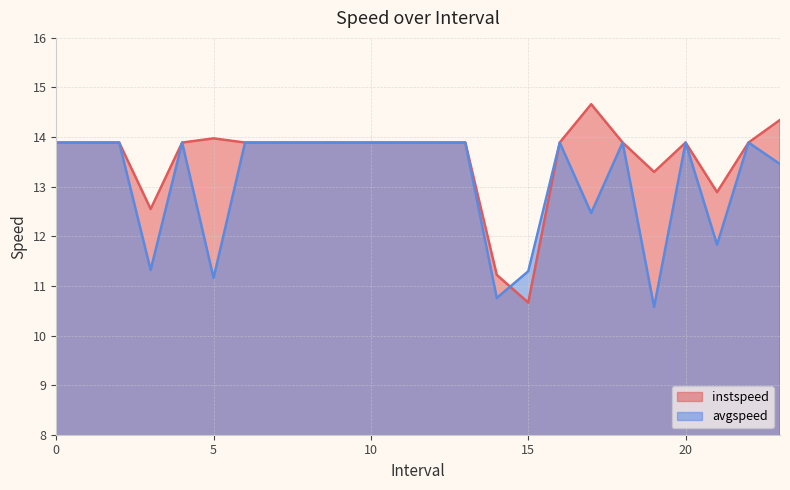

What is the value of the avgspeed point at the 13th from the left?

13.9